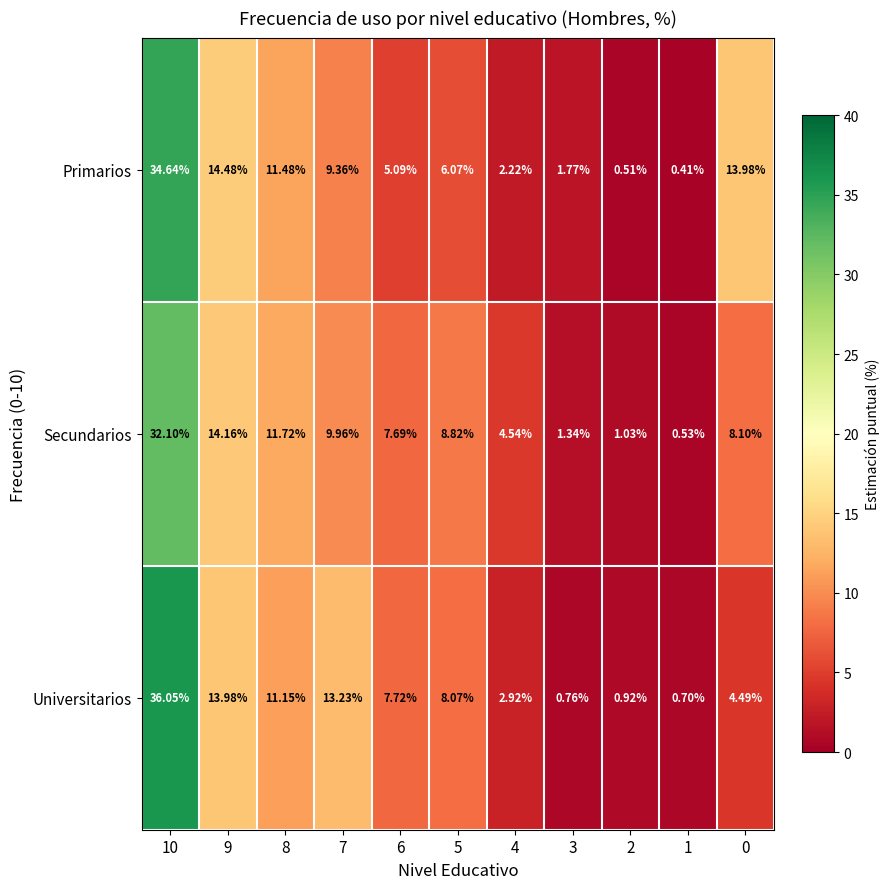

Is the value of Secundarios at 2 greater than the value of Universitarios at 0?

No